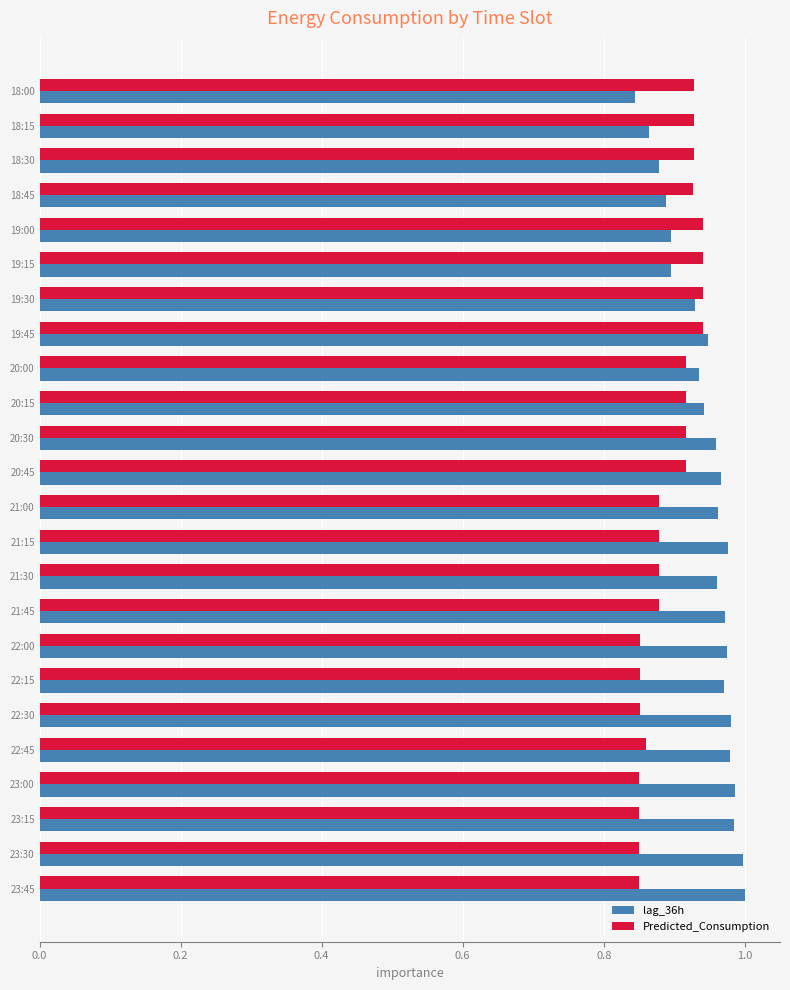

What is the sum of all Predicted_Consumption values?

21.5